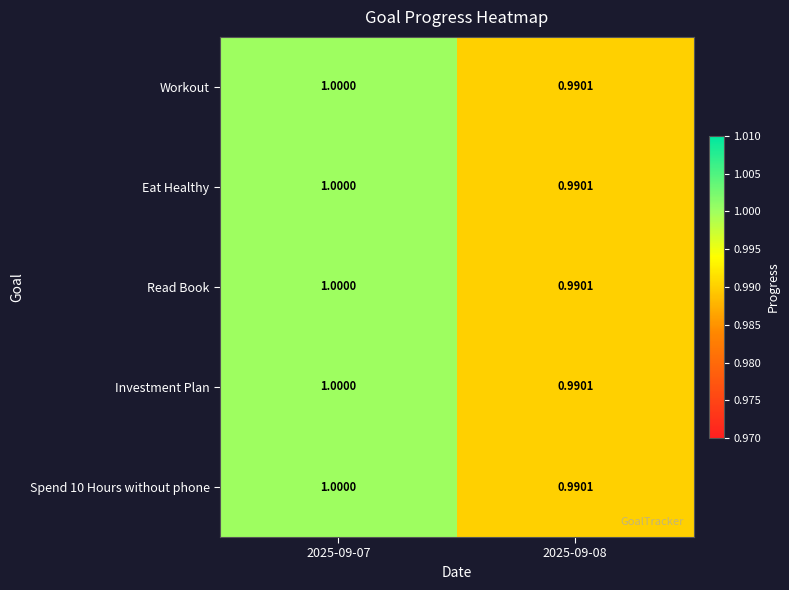

Which series changed the most between 2025-09-07 and 2025-09-08?

Workout